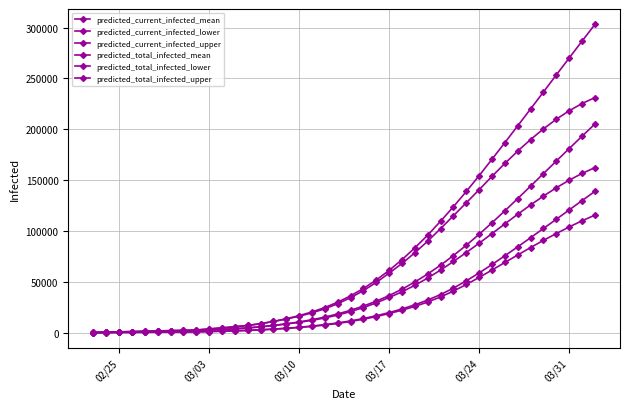

How many values in the predicted_current_infected_upper series are below 34504?

20